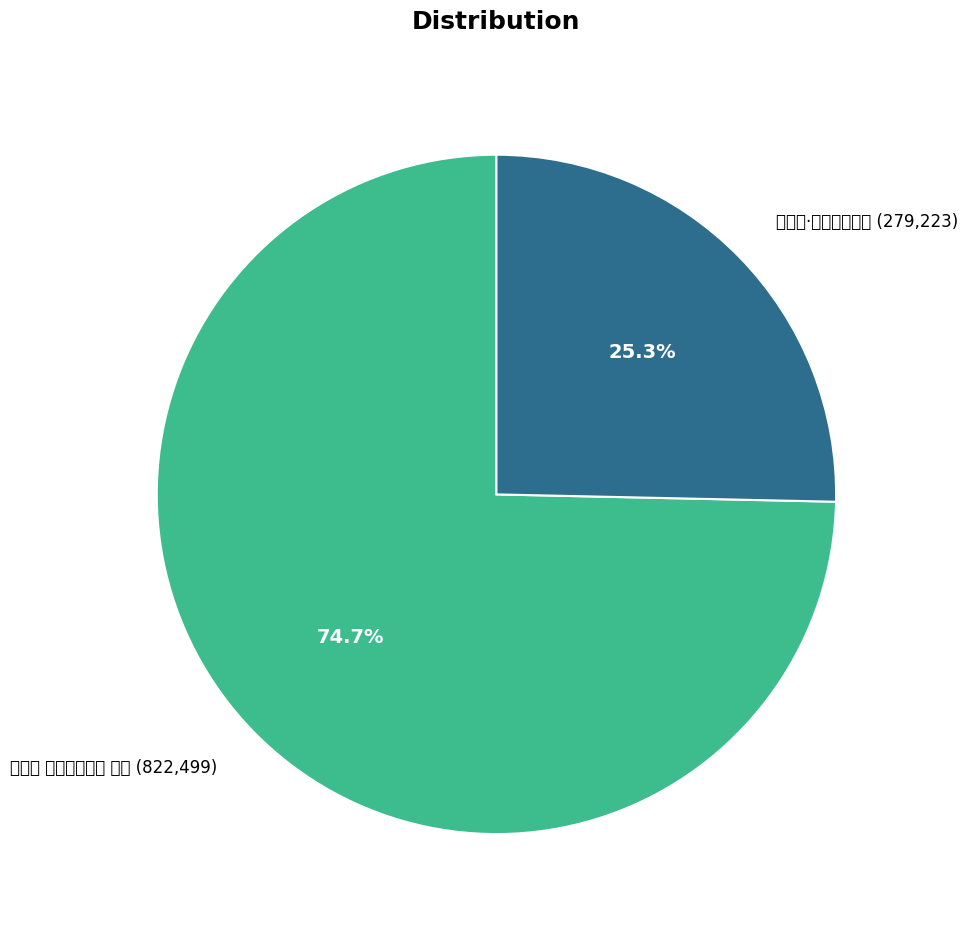

How many slices are in this pie chart?

2